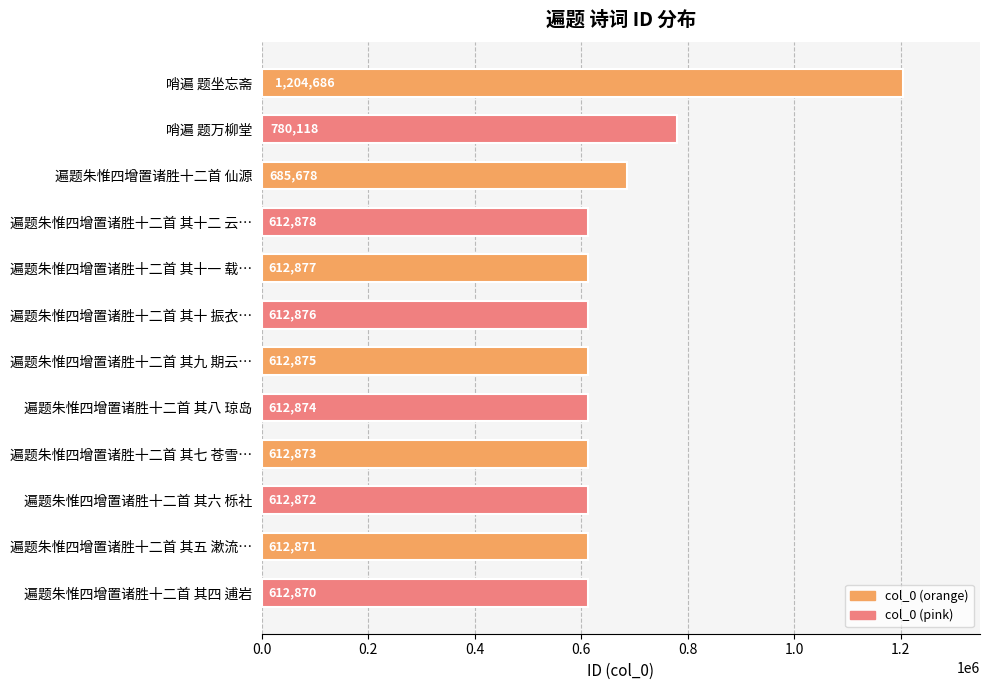

What is the average value?

682196